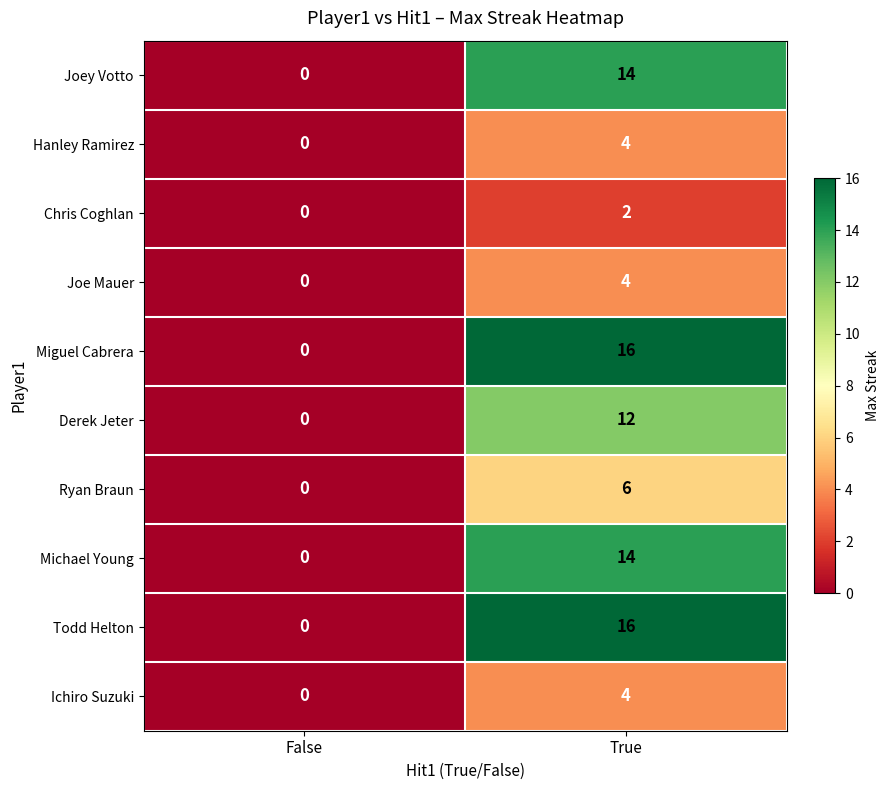

What is the sum of all Todd Helton values?

16